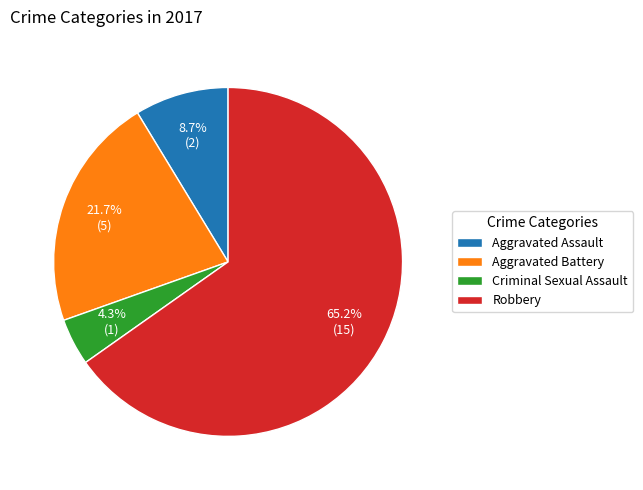

Combined, what portion of the pie is Aggravated Assault and Criminal Sexual Assault?

13.0%